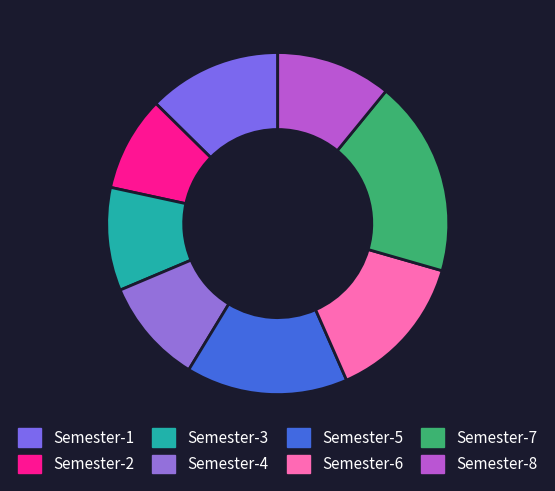

Which slice is the smallest?

Semester-2